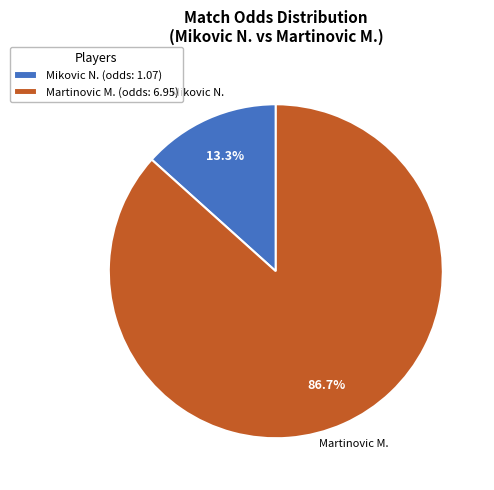

To the nearest percent, what portion does Mikovic N. represent?

13%